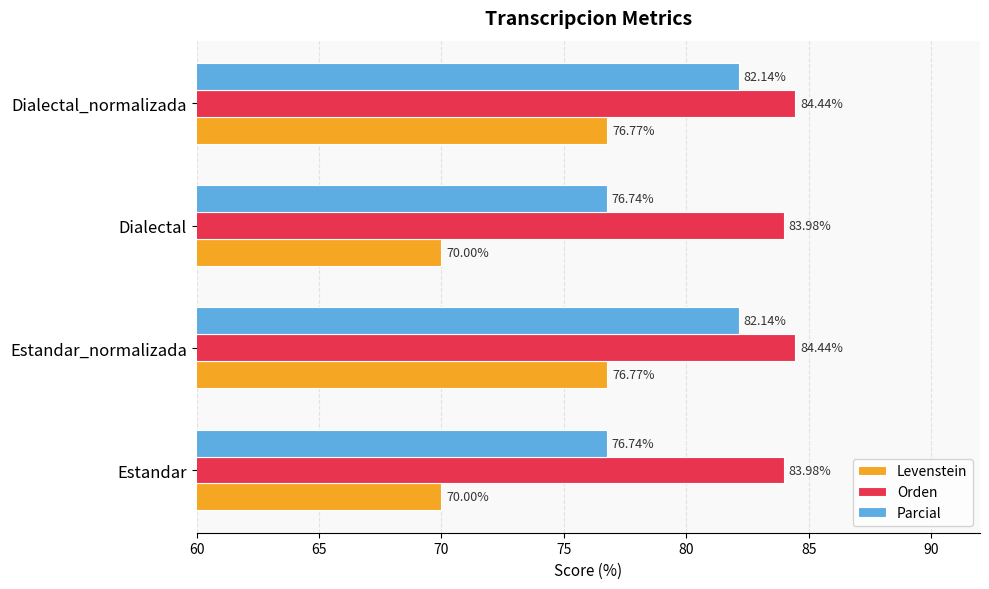

At Estandar_normalizada, list the series in order from smallest to largest.

Levenstein, Parcial, Orden